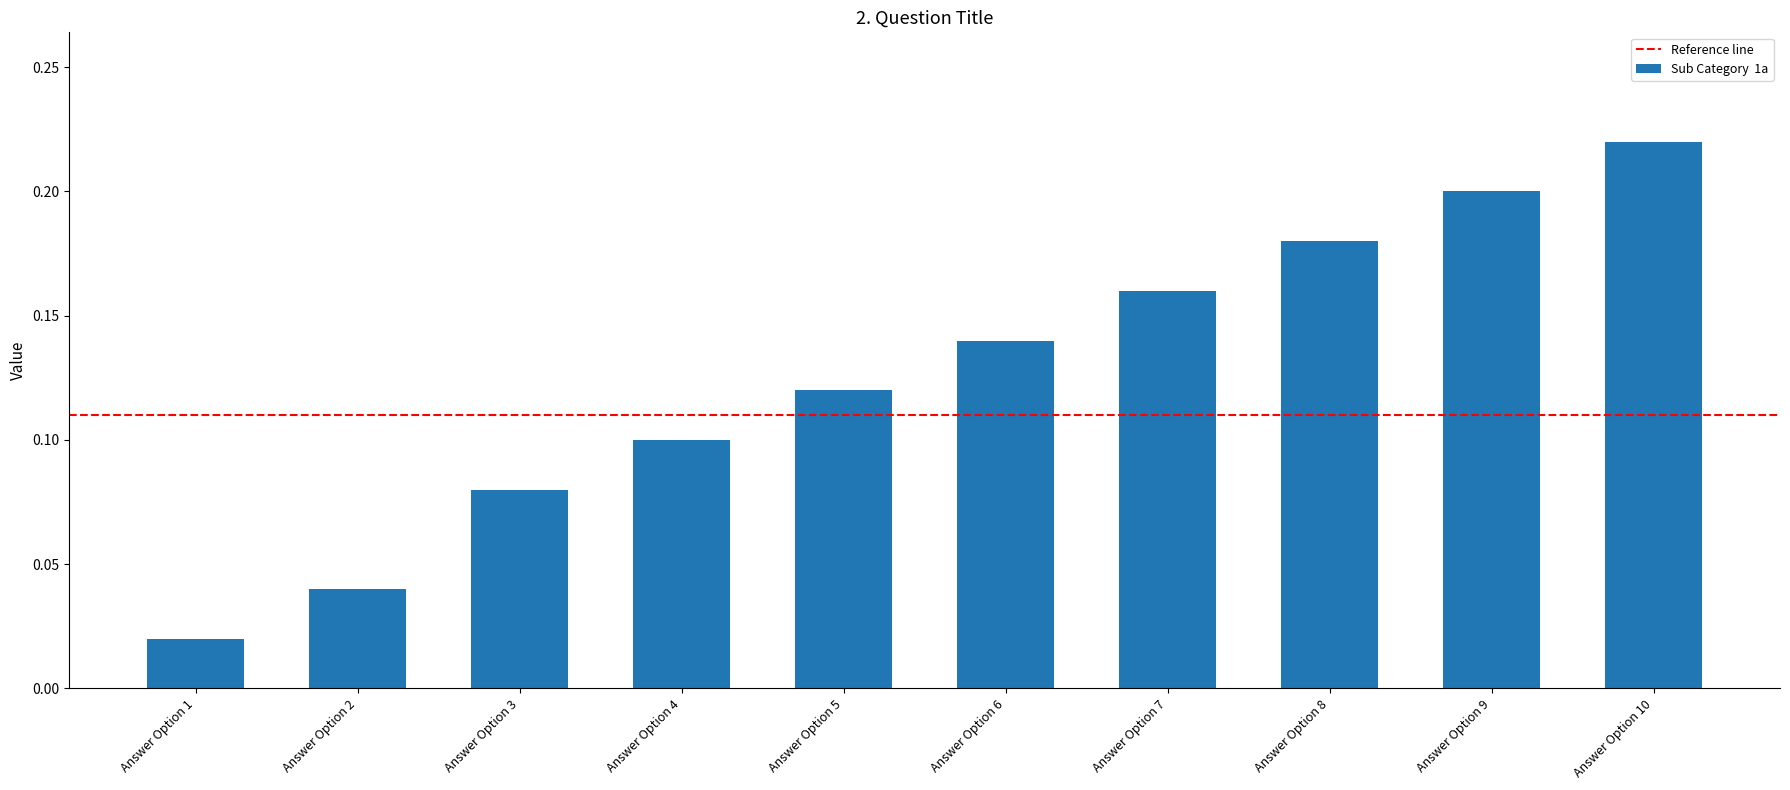

Between Answer Option 6 and Answer Option 4, which is larger?

Answer Option 6